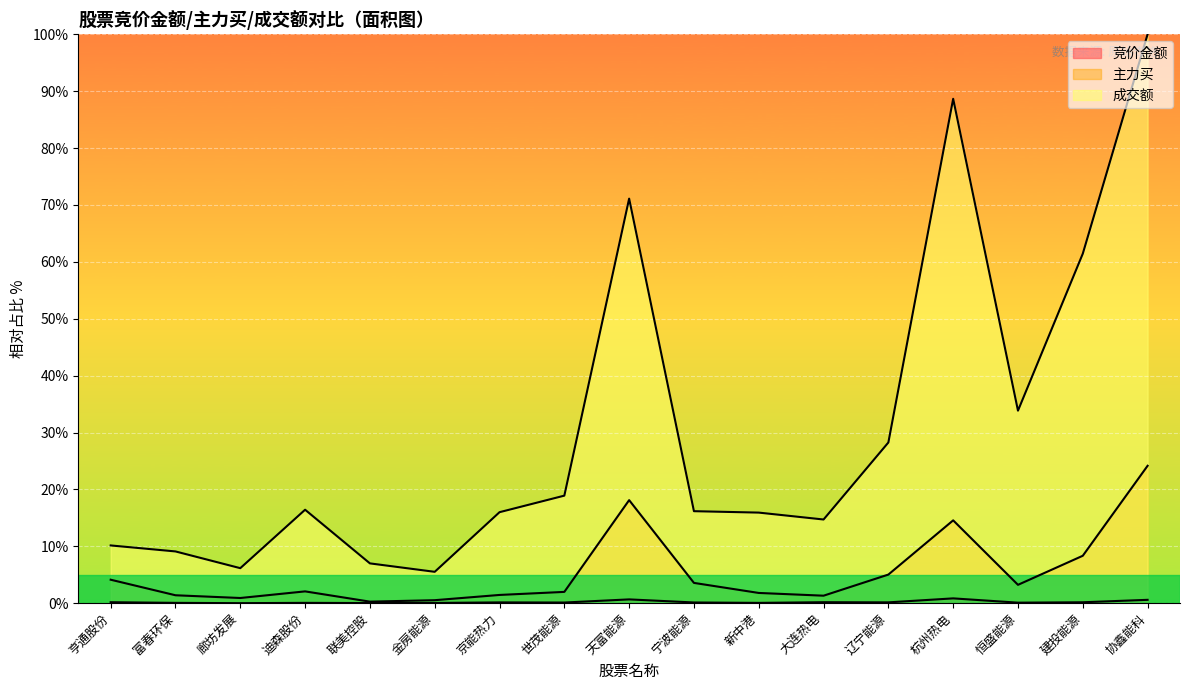

What is the average value of the 竞价金额 series?

0.2